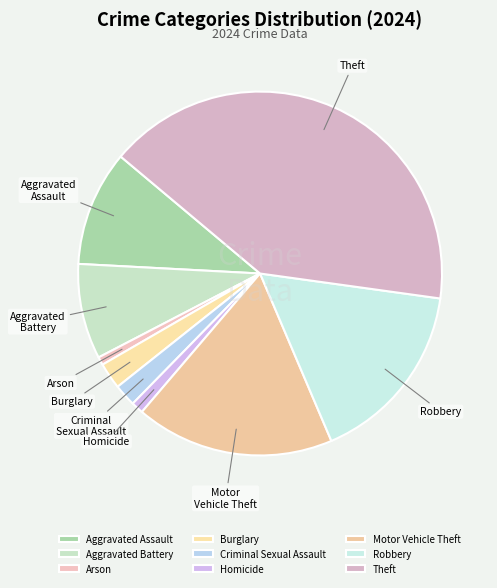

What is the ratio of the value at Homicide to the value at Criminal Sexual Assault?

0.5